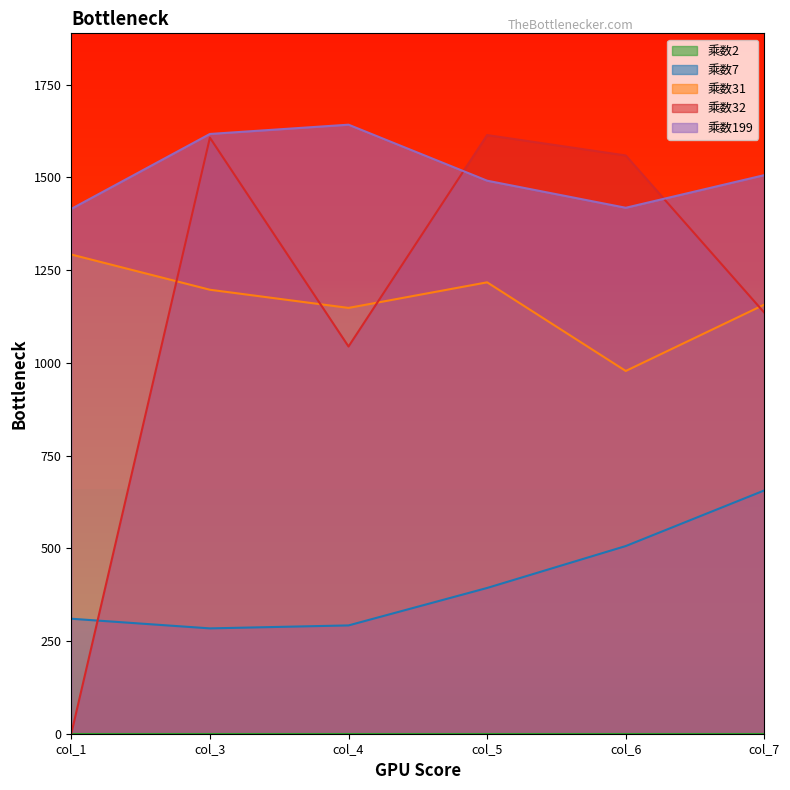

What is the value of the 乘数31 point at the 1st from the left?

1292